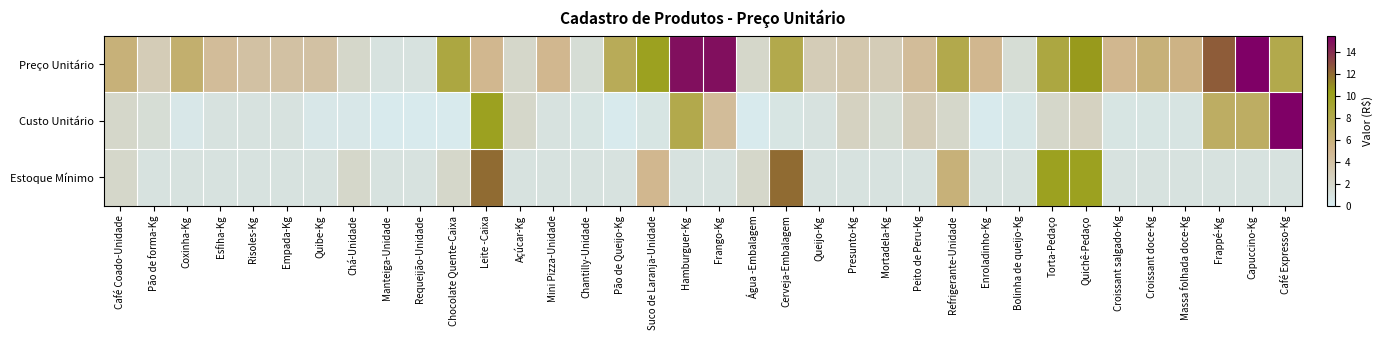

At which category is the sum across all series the highest?

Leite -Caixa